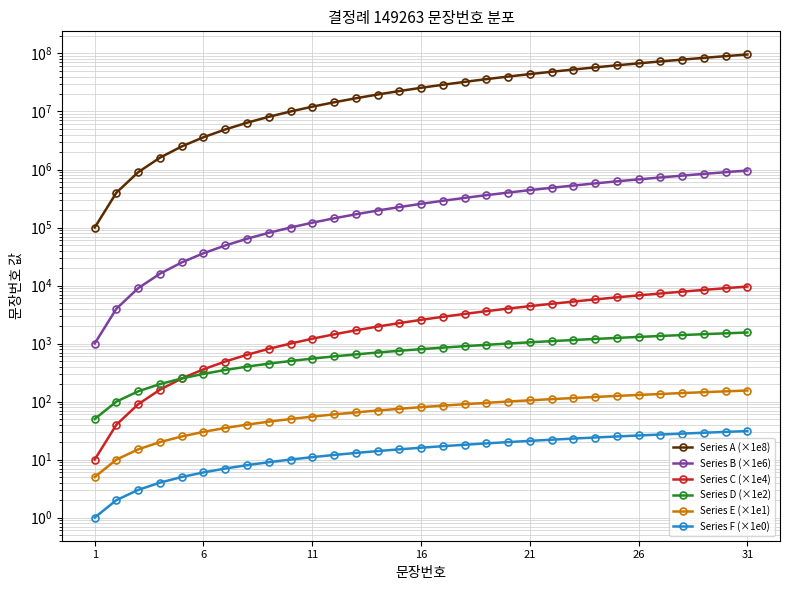

How many data points in Series E (×1e1) are less than 80?

15